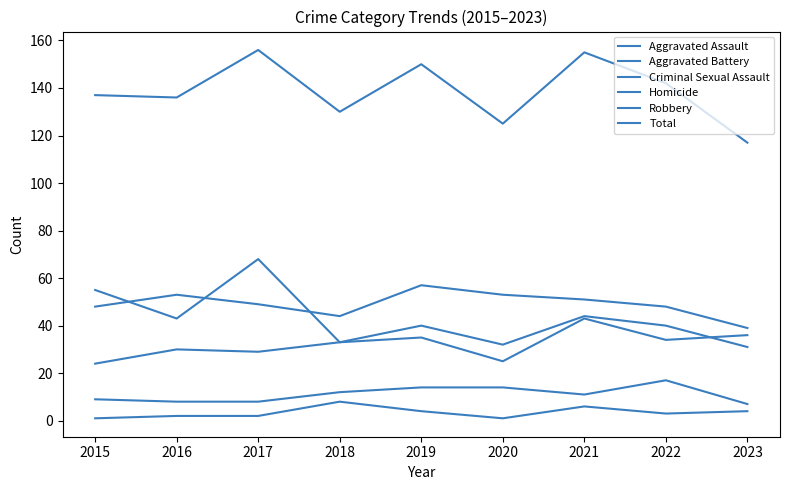

What is the sum of all Criminal Sexual Assault values?

100